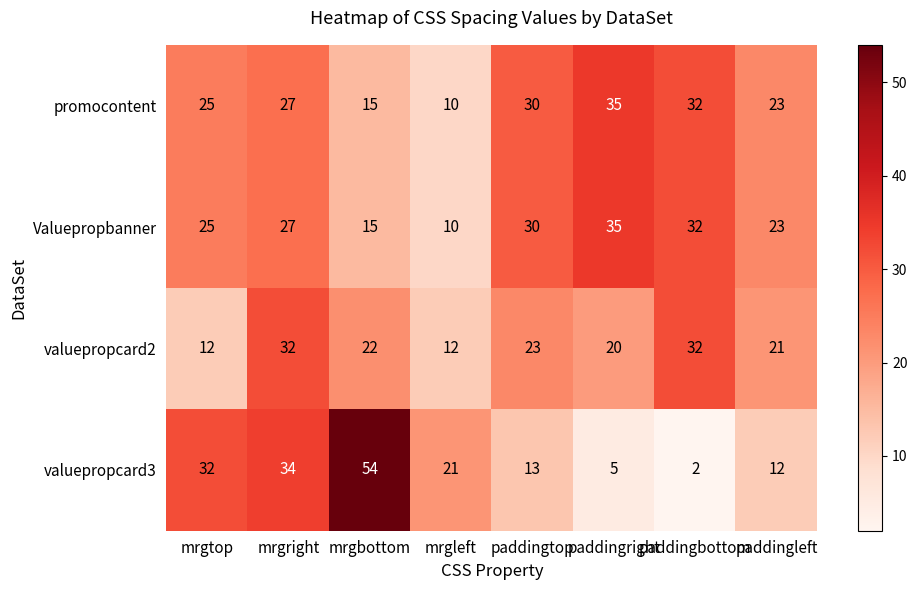

Rank the categories by promocontent value from highest to lowest.

paddingright, paddingbottom, paddingtop, mrgright, mrgtop, paddingleft, mrgbottom, mrgleft